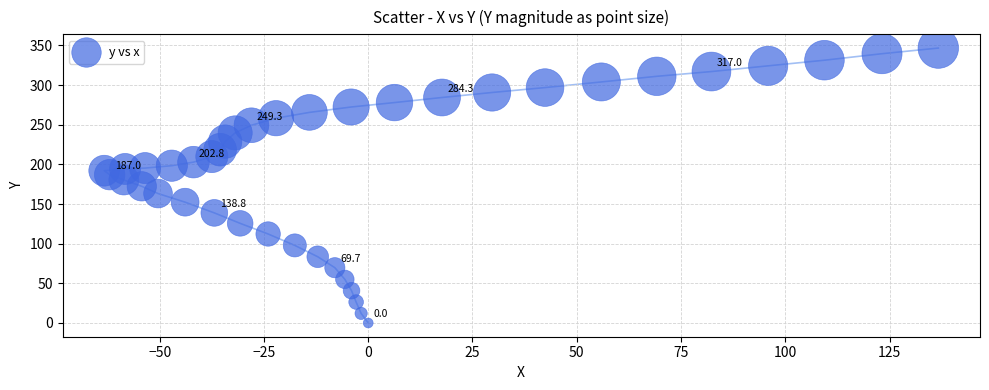

What is the range of X values (max minus min)?

200.0